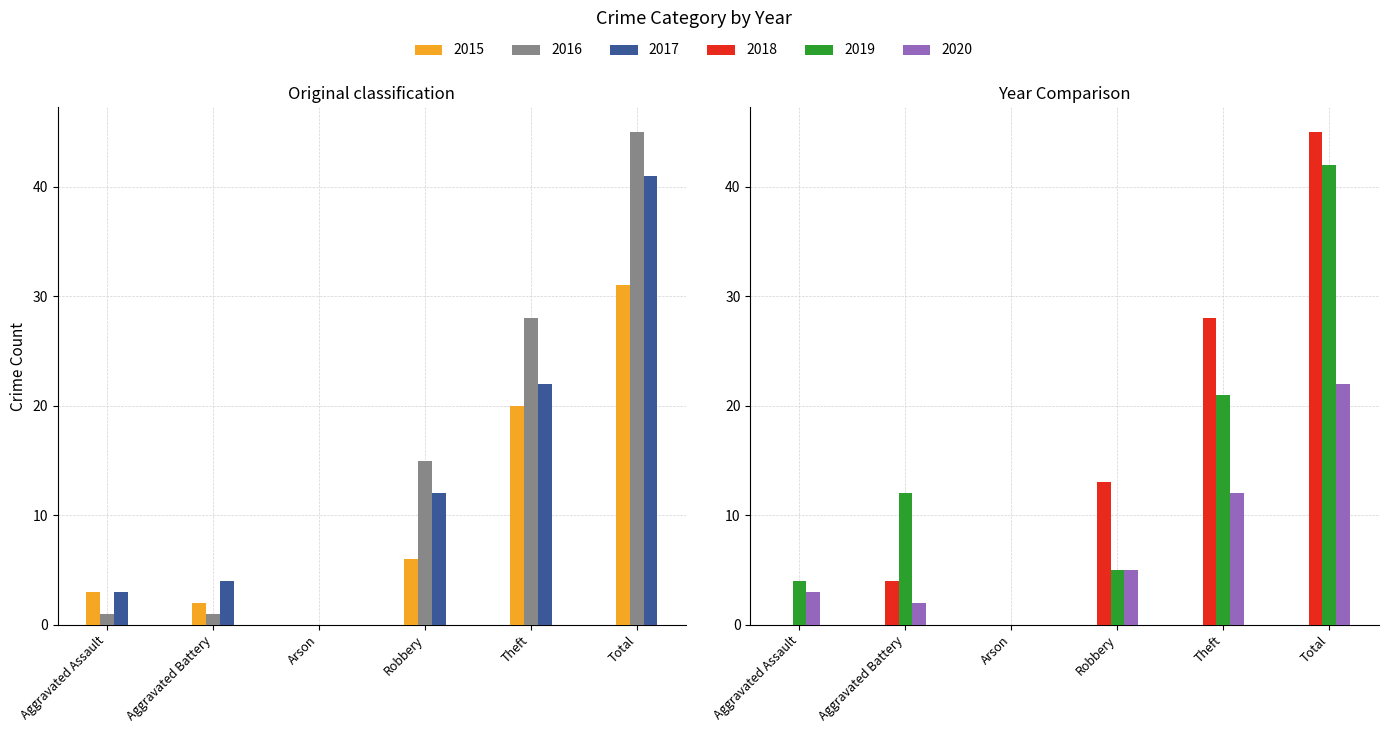

What is the value of the 2017 bar at the 6th from the left?

41